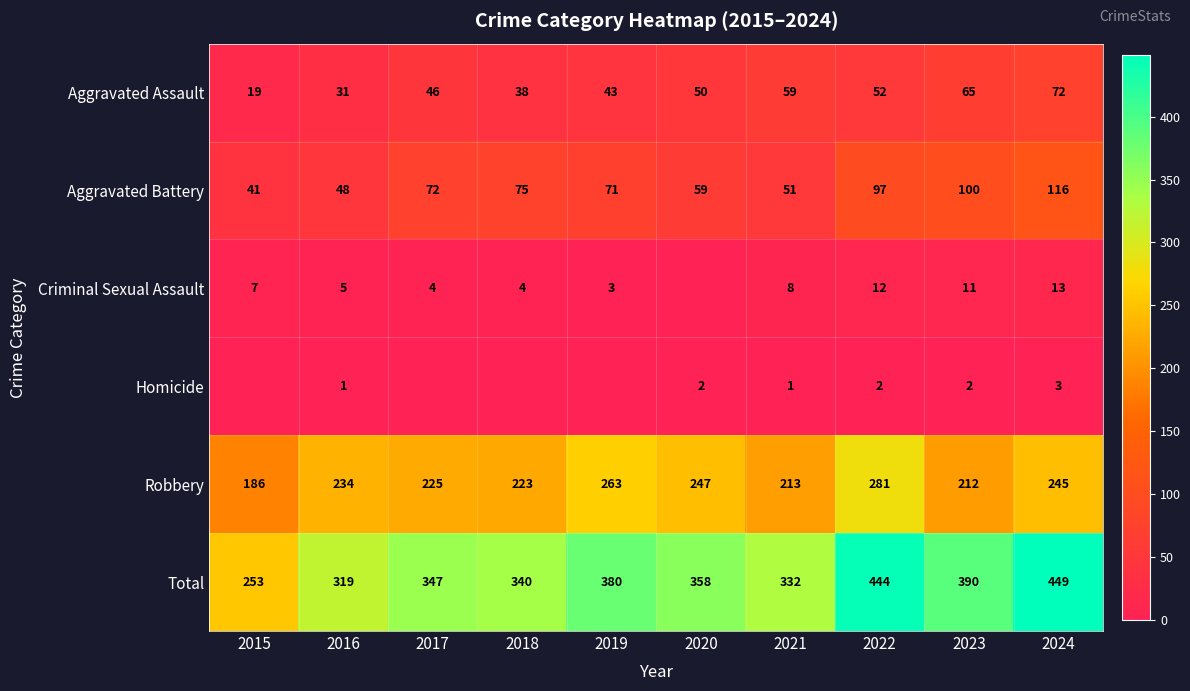

Is the value of Homicide at 2016 greater than the value of Robbery at 2020?

No